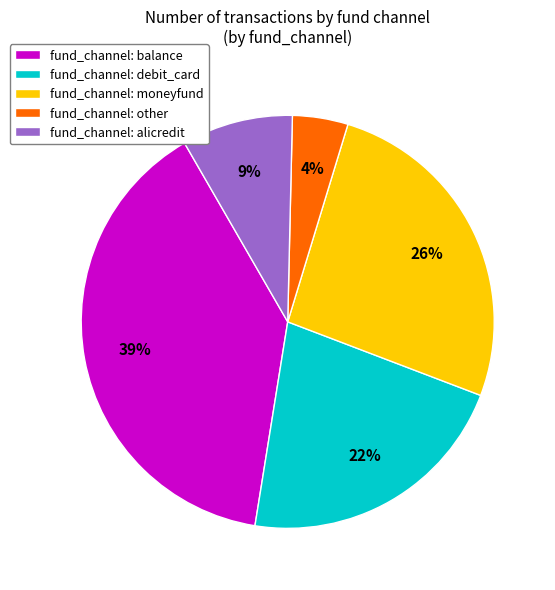

Does any single category account for the majority?

No